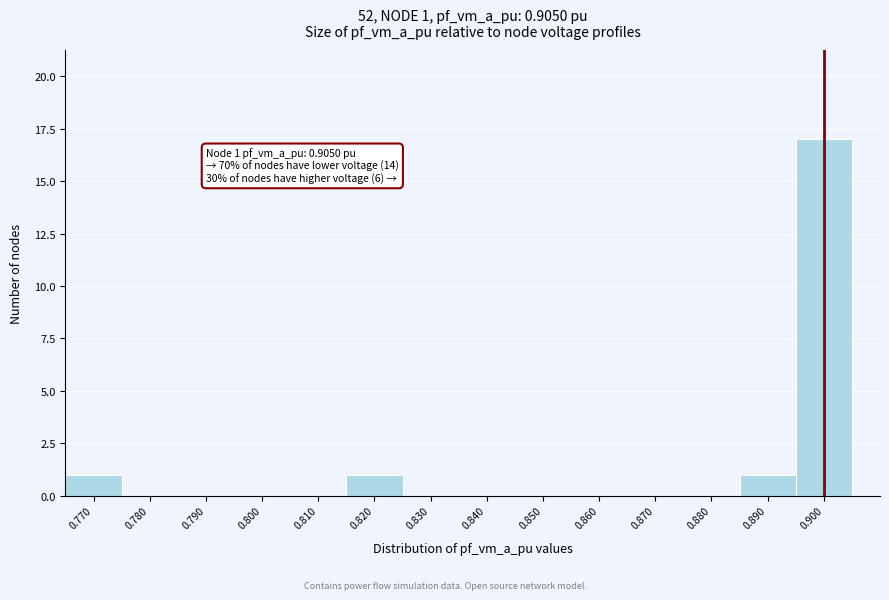

Reading left to right, extract all data points from this chart.

0.770=1	0.780=0	0.790=0	0.800=0	0.810=0	0.820=1	0.830=0	0.840=0	0.850=0	0.860=0	0.870=0	0.880=0	0.890=1	0.900=17